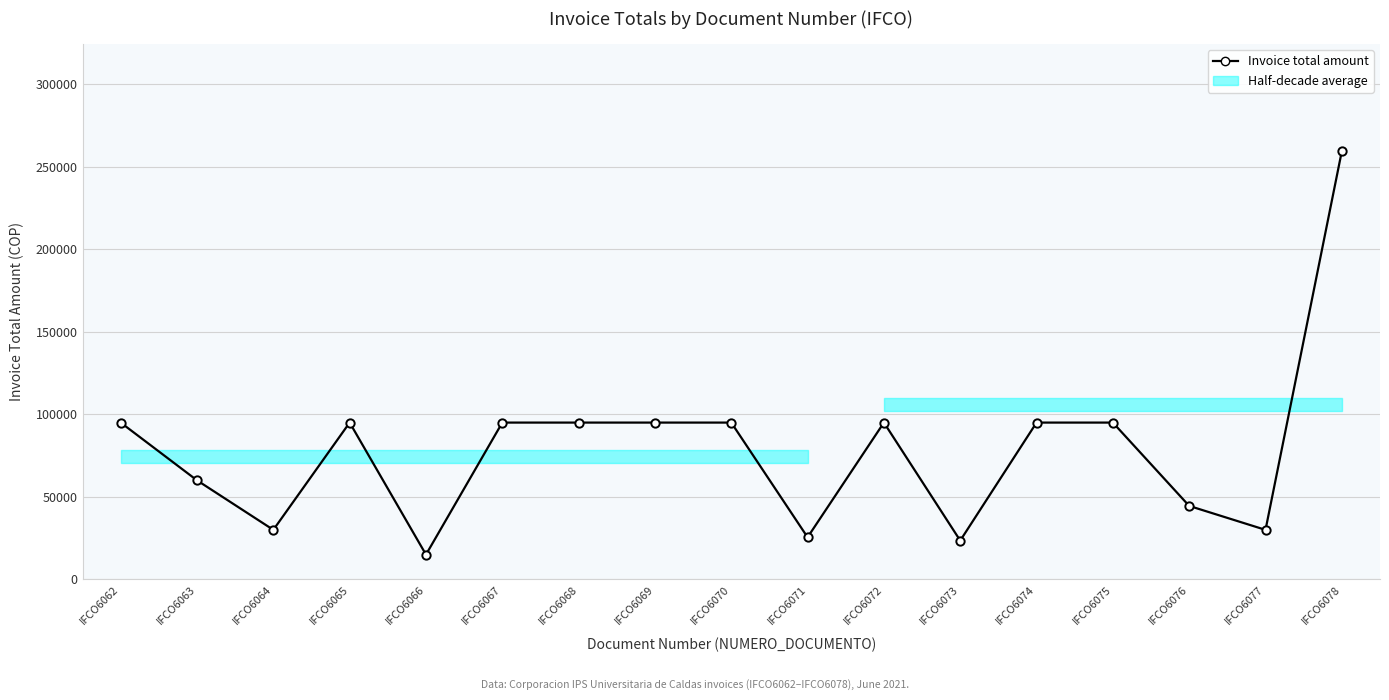

True or false: the data shows 138513 at IFCO6075.

False